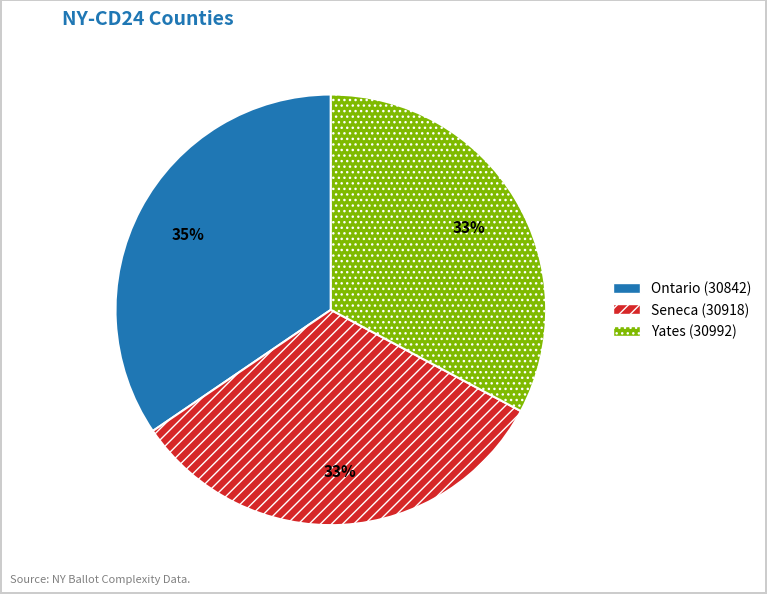

True or false: Yates (30992) accounts for 41% of the total.

False